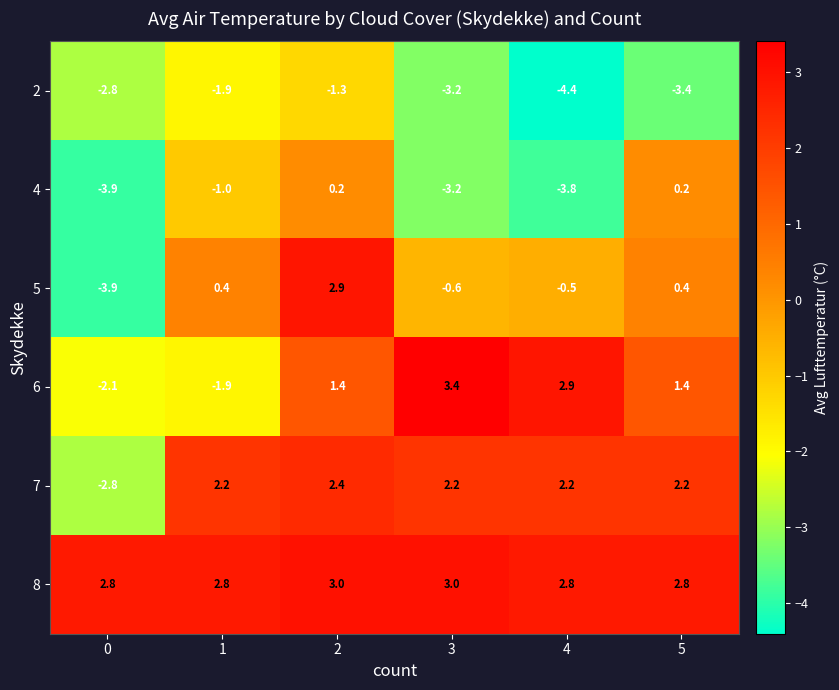

What is the difference between the highest and lowest values at 2?

4.3